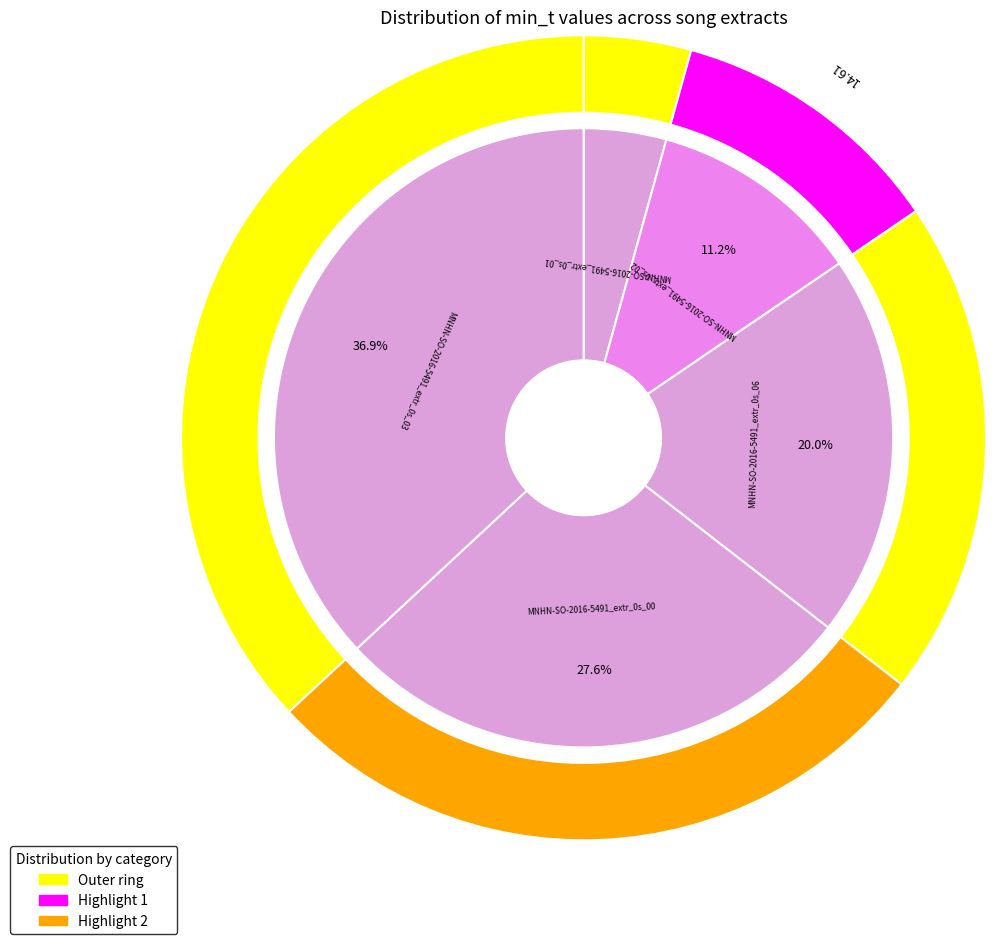

To the nearest percent, what portion does 4 represent?

37%